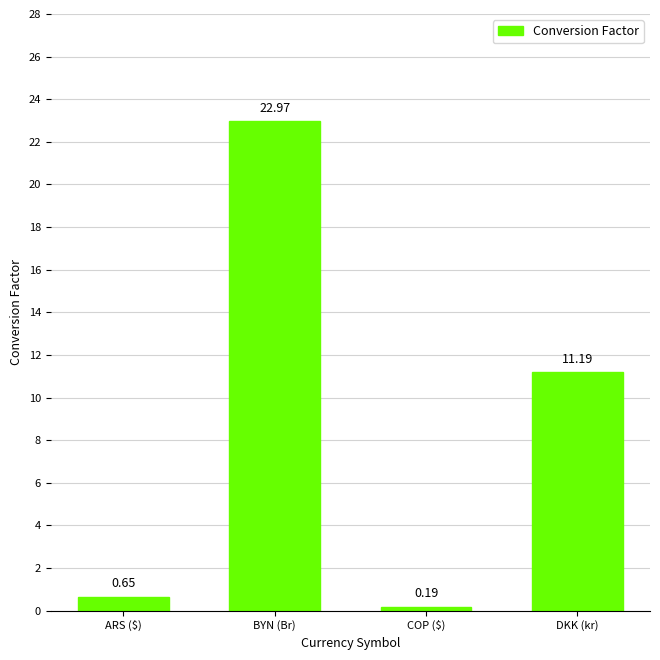

What is the average value?

8.8